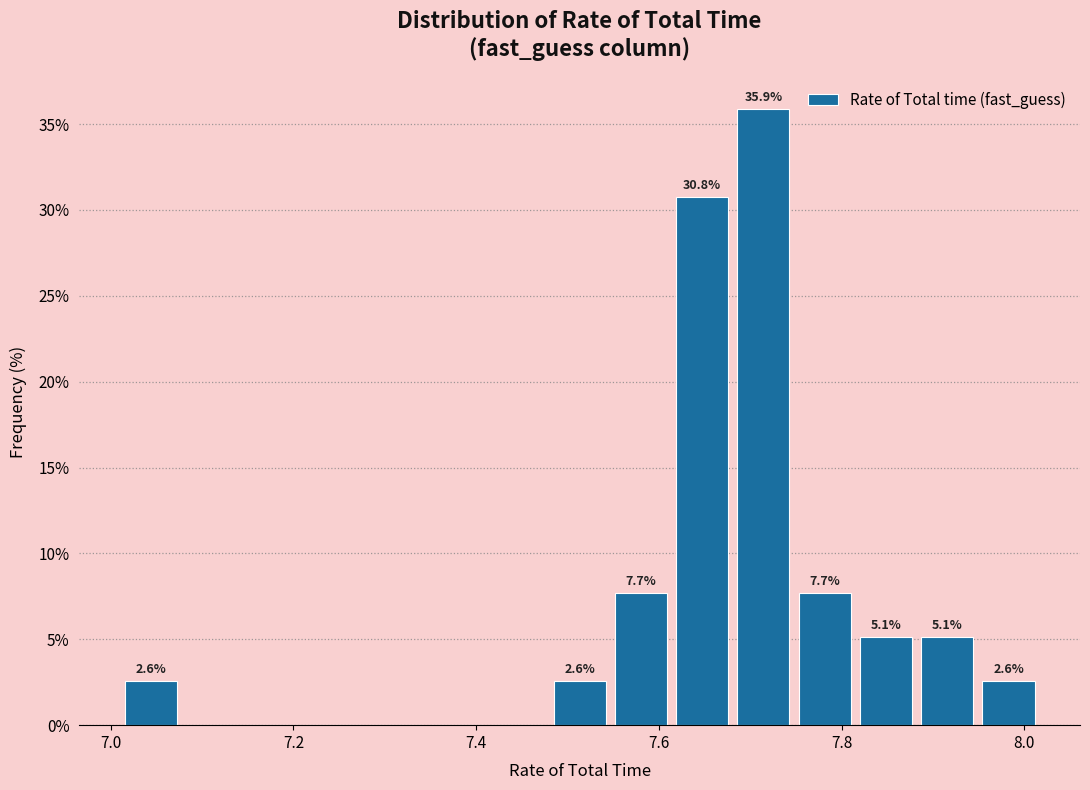

Around what value on the x-axis is the tallest bar? Give the approximate position of its centre, as read against the axis.

7.72